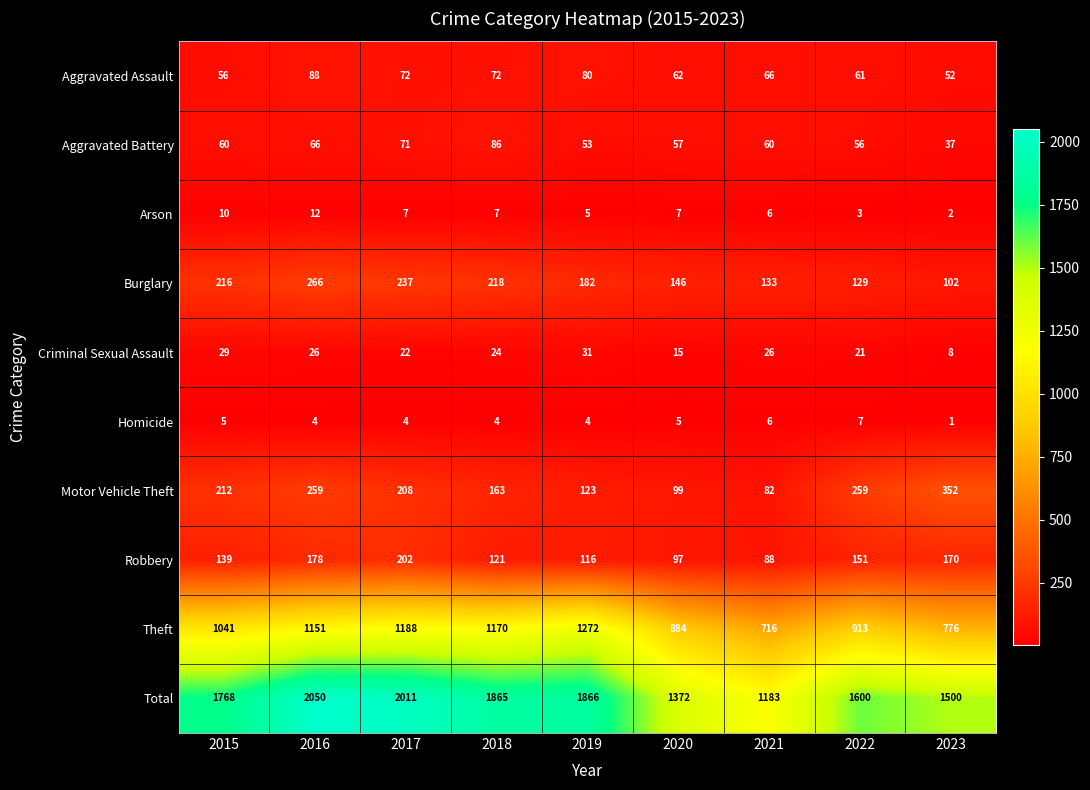

At which category is the sum across all series the highest?

2016